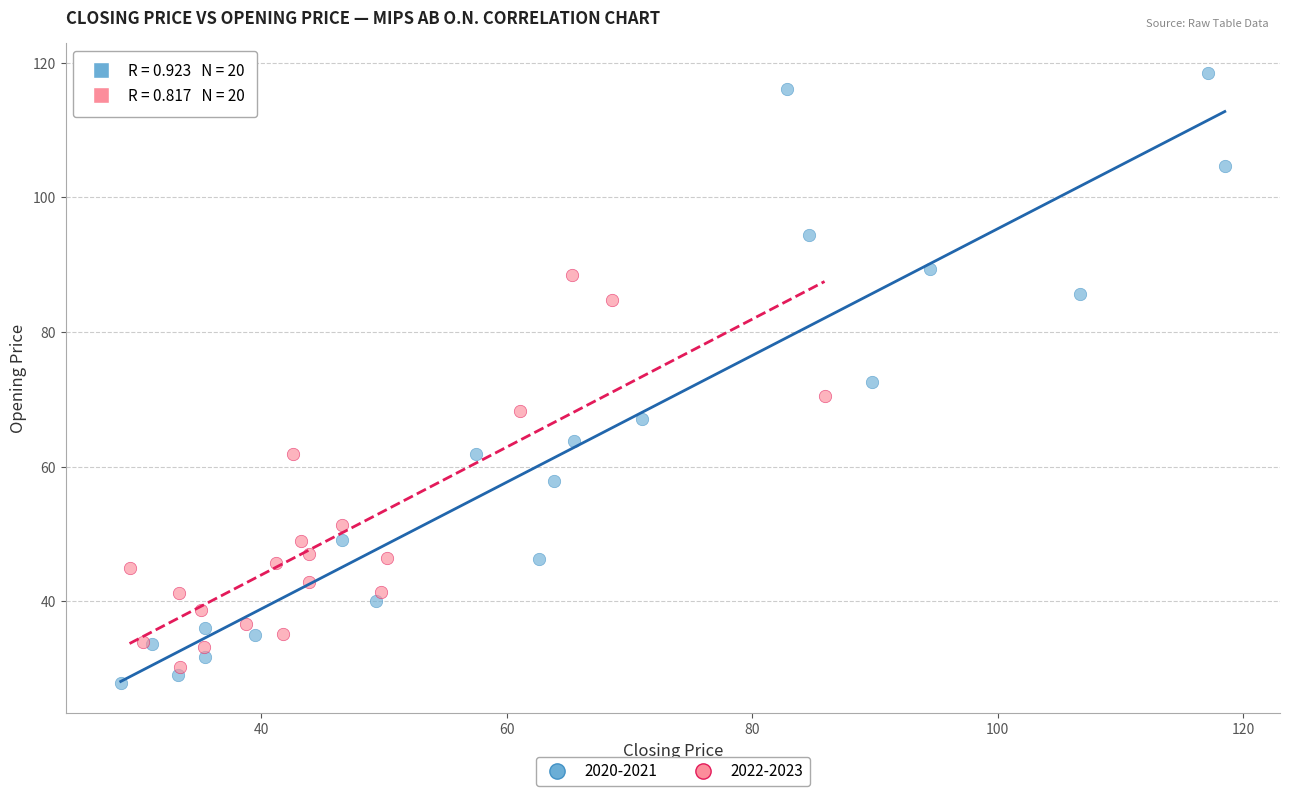

Which series reaches the maximum Y coordinate?

2020-2021